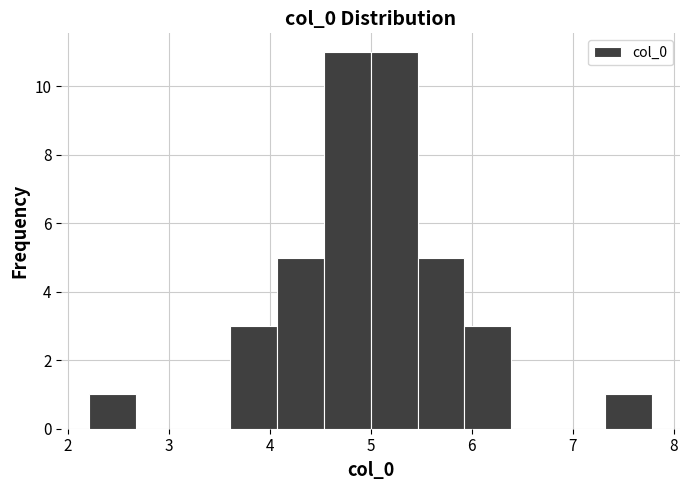

Reading left to right, transcribe this chart: for each bar, give the range it covers on the x-axis and its height. Neither the bar edges nor the heights are printed on the chart, so give them approximately, as read against the axes.

2.2 to 2.7: 1
2.7 to 3.1: 0
3.1 to 3.6: 0
3.6 to 4.1: 3
4.1 to 4.5: 5
4.5 to 5.0: 11
5.0 to 5.5: 11
5.5 to 5.9: 5
5.9 to 6.4: 3
6.4 to 6.9: 0
6.9 to 7.3: 0
7.3 to 7.8: 1